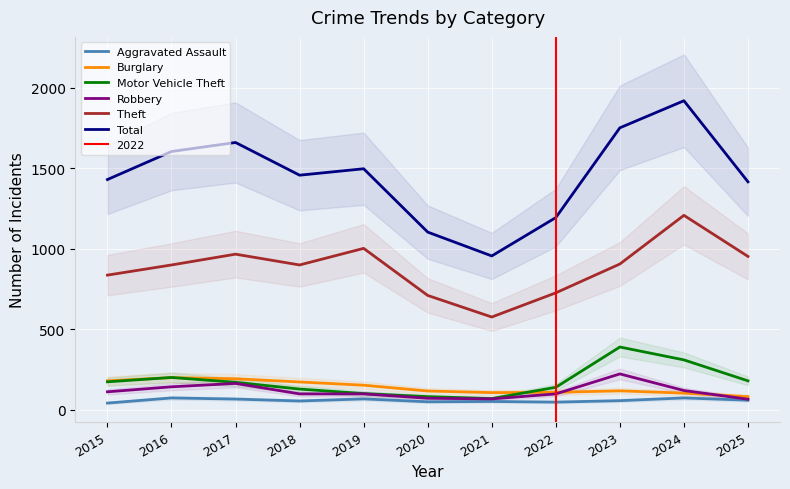

True or false: Total and Motor Vehicle Theft cross at least once.

False